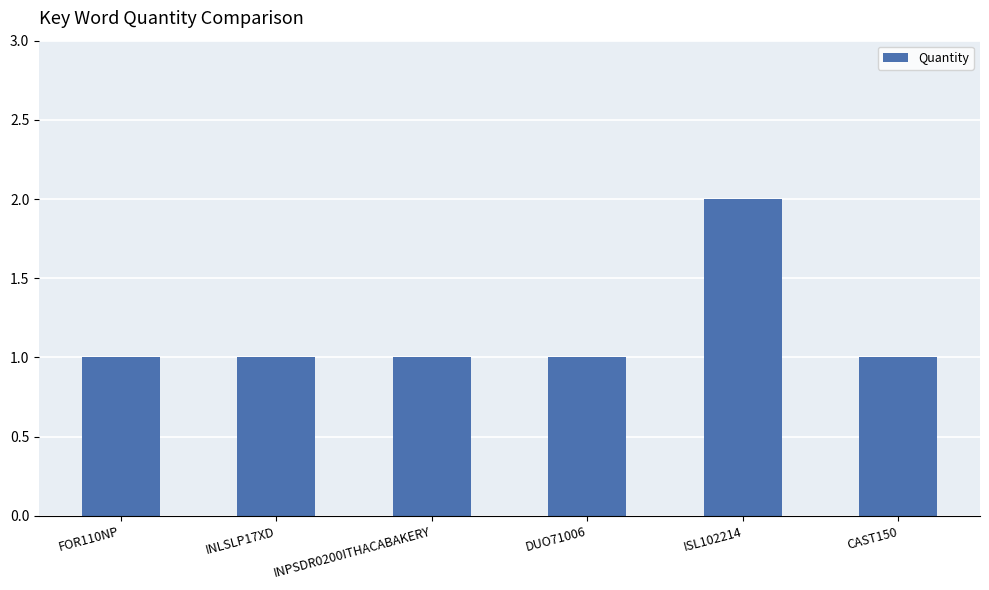

What is the label of the 6th bar from the right?

FOR110NP